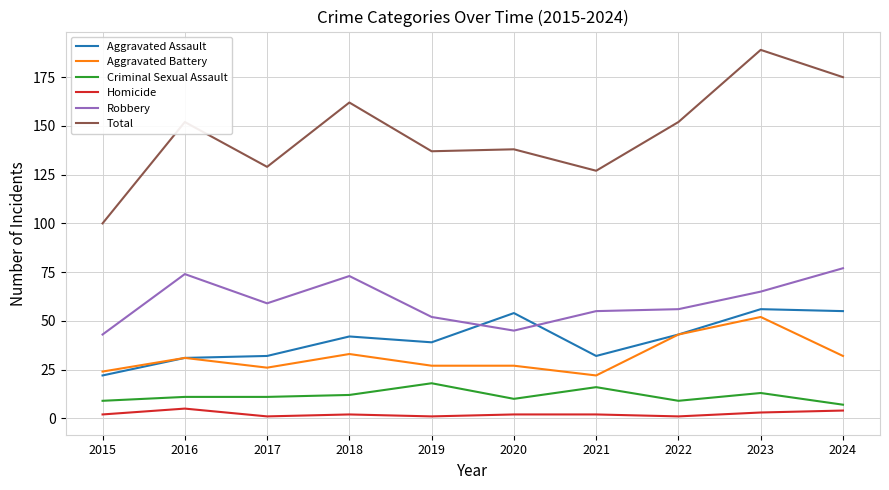

How many times do Robbery and Aggravated Assault cross each other?

2